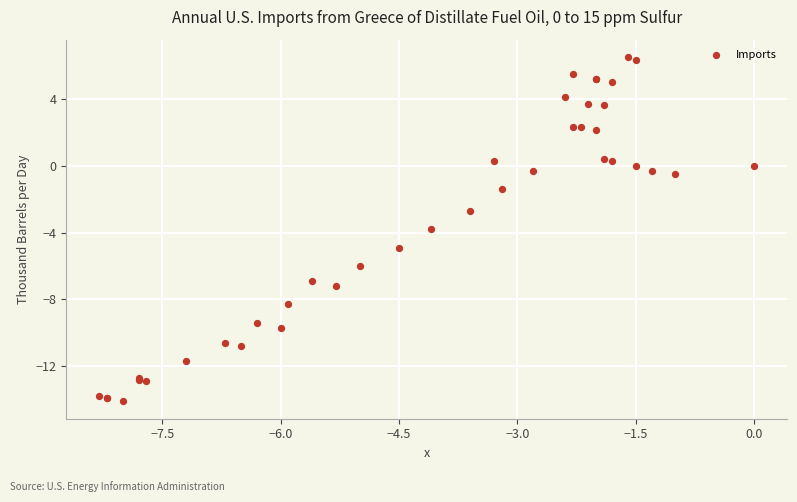

What Y value in the scatter plot is closest to -3?

-2.7